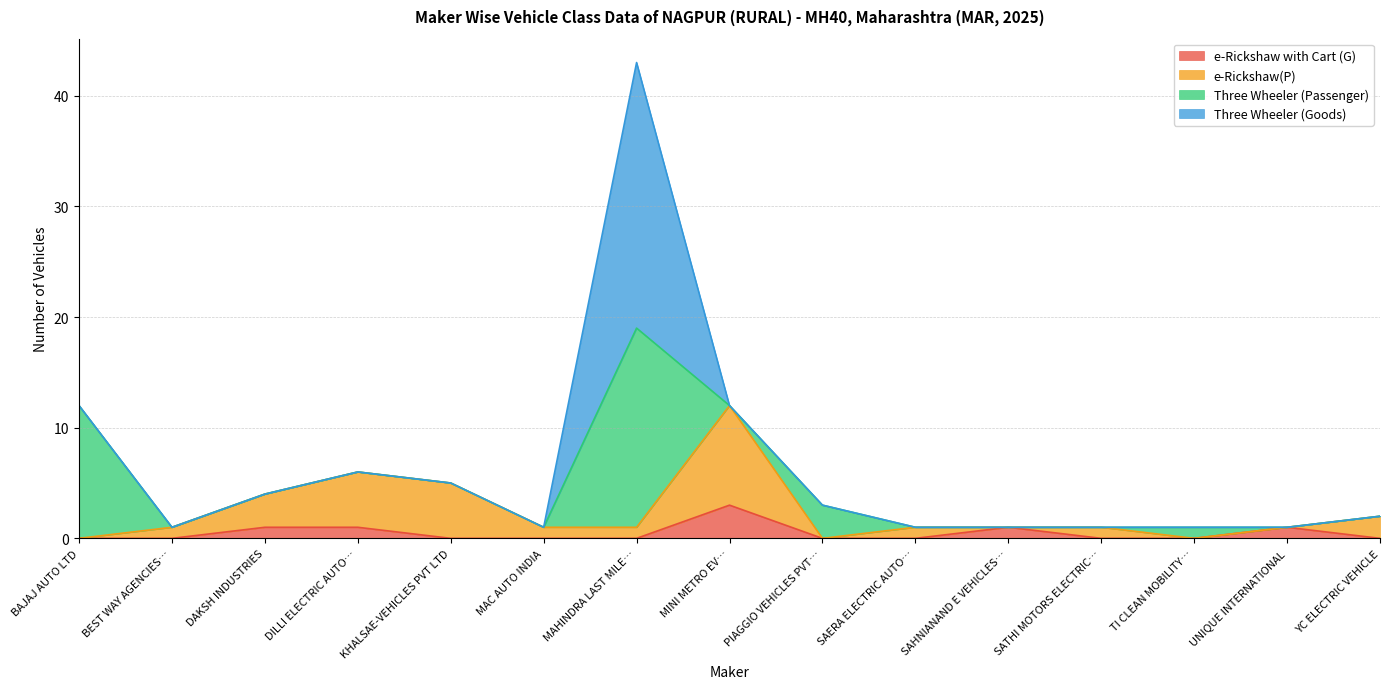

What is the highest value of the e-Rickshaw with Cart (G) series?

3